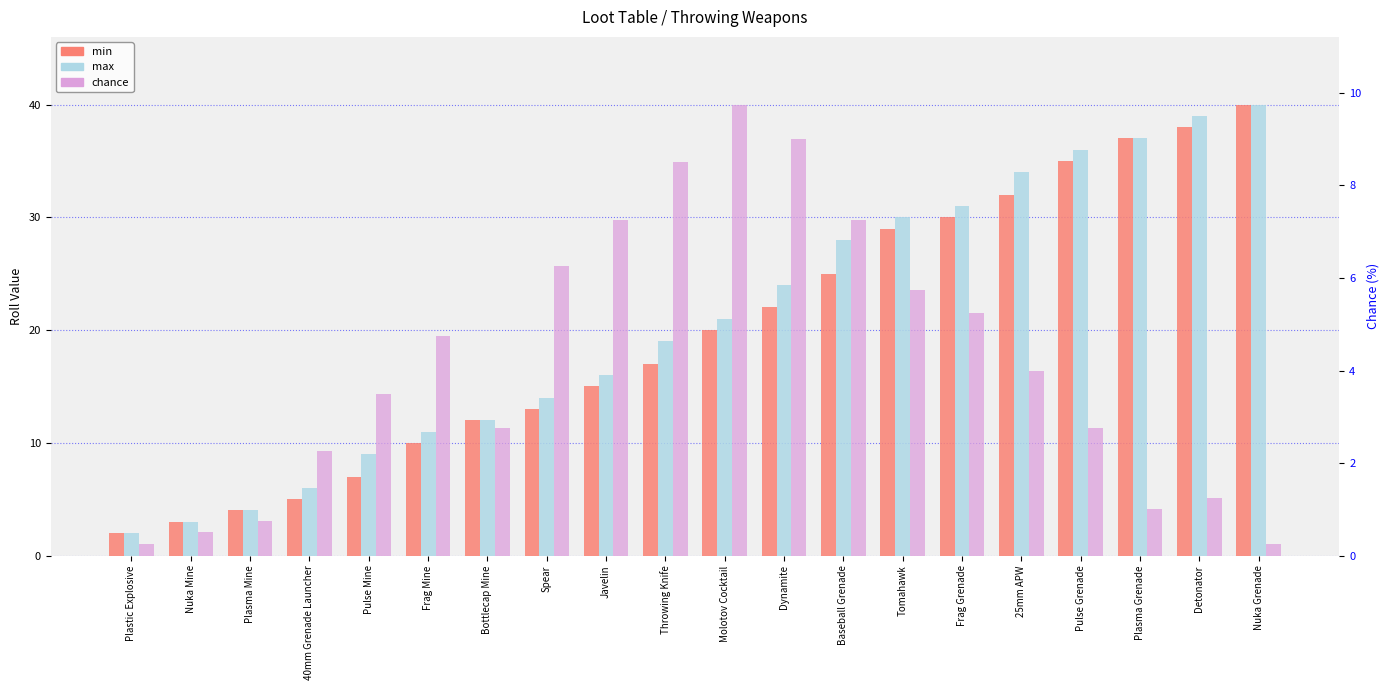

True or false: chance has a value of 0.3 at Plasma Mine.

False